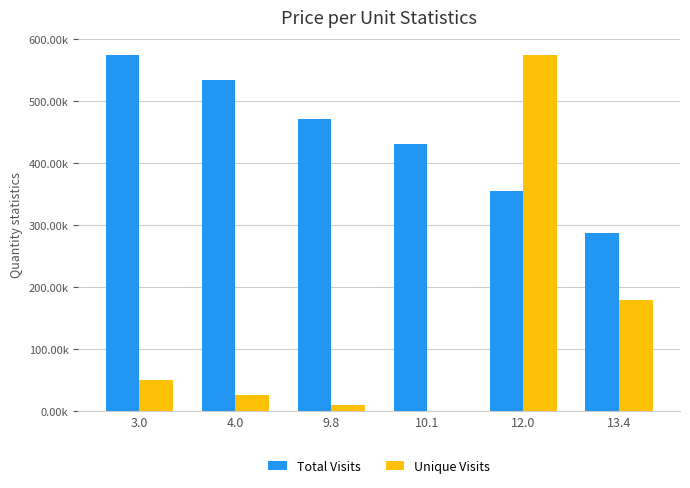

What is the label of the 4th bar from the left?

10.1